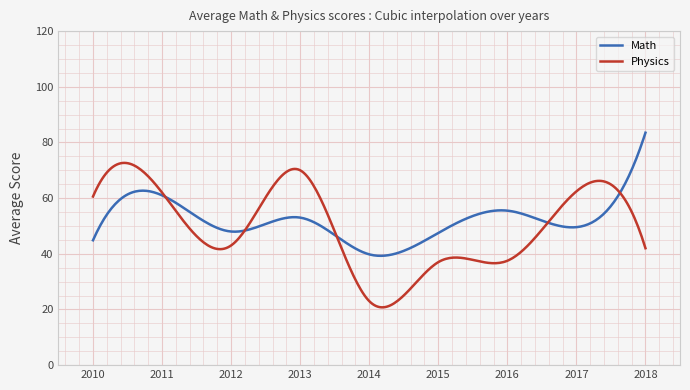

Rank the series by their maximum value, from lowest to highest.

Physics, Math